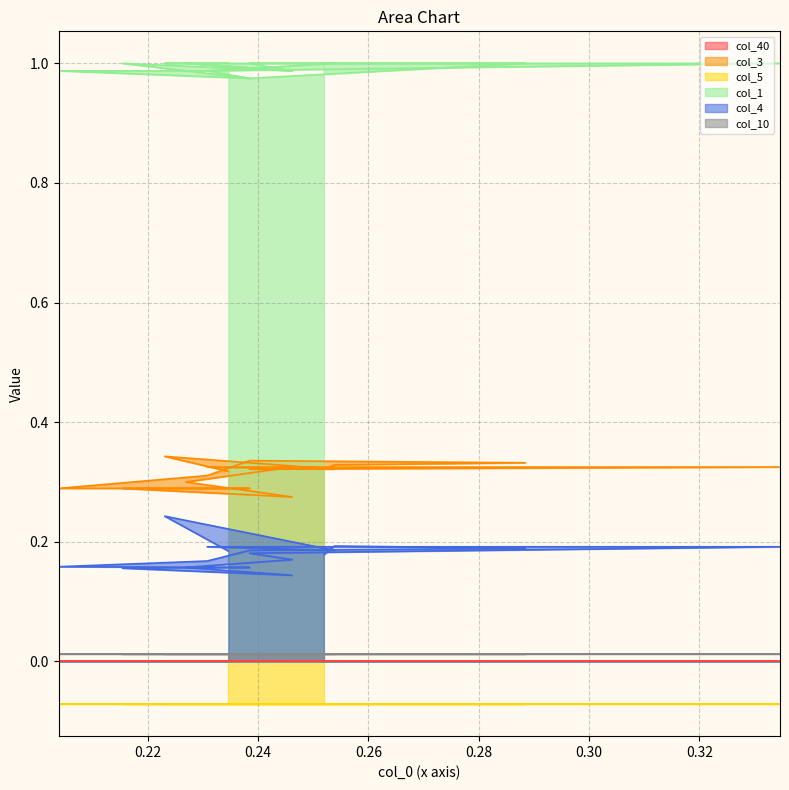

True or false: col_4 and col_1 cross at least once.

False